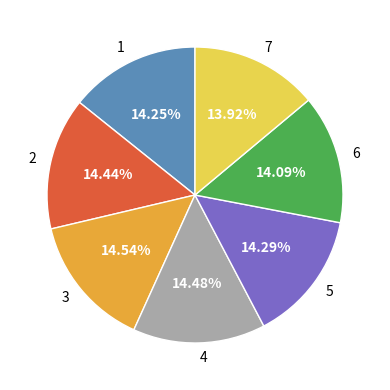

Combined, do 4 and 1 account for over 50%?

No